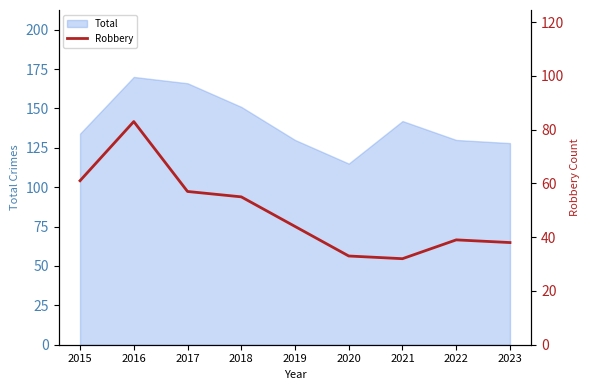

At which label does Total reach its minimum?

2020